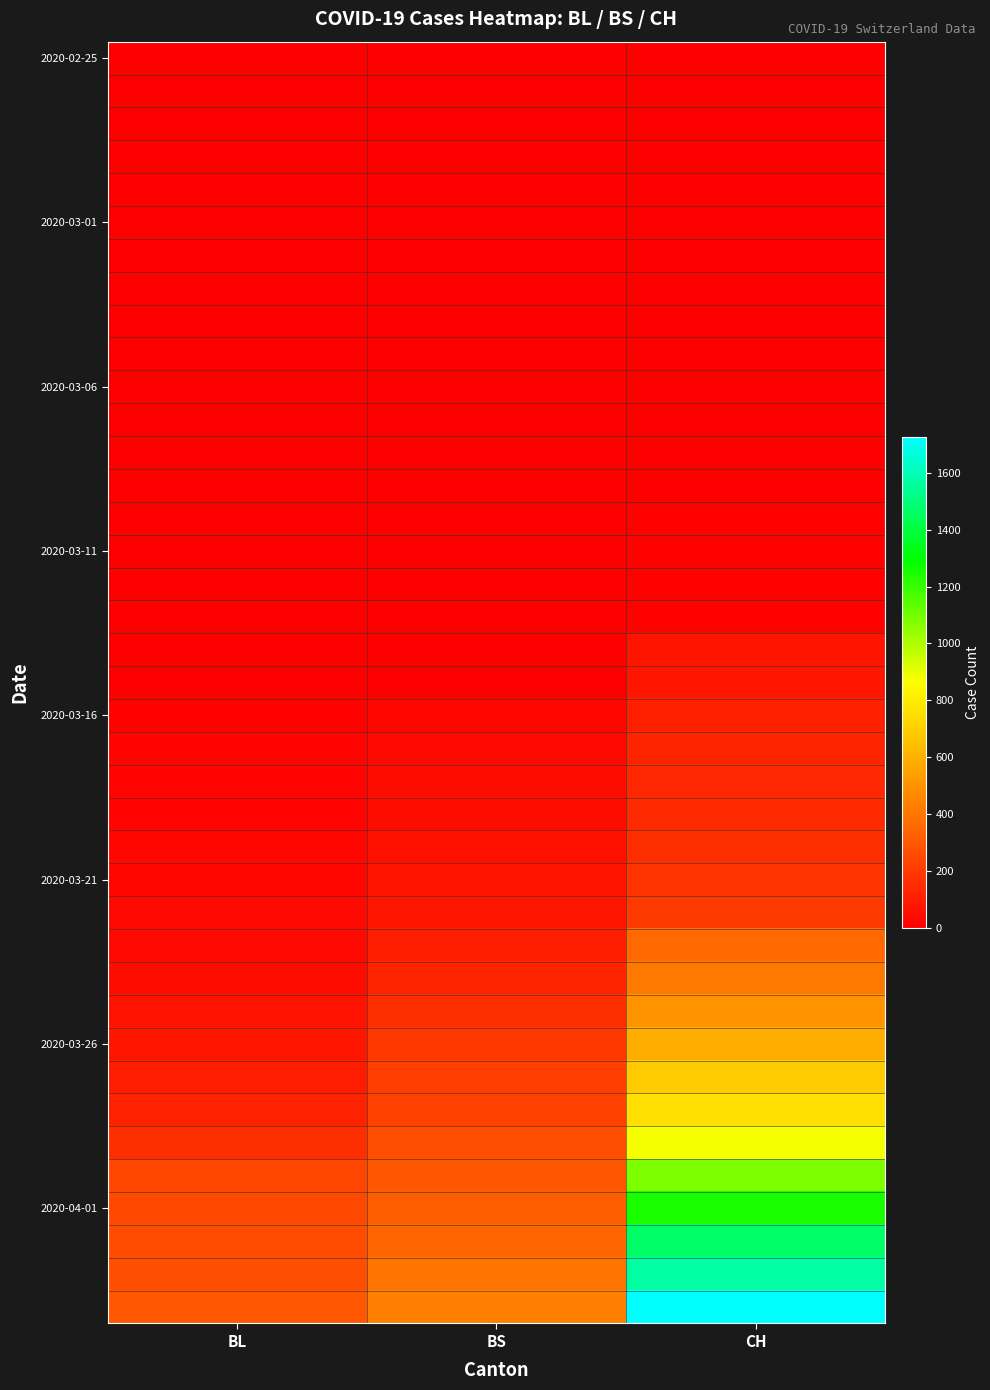

Which has a higher value, BL or CH?

BL